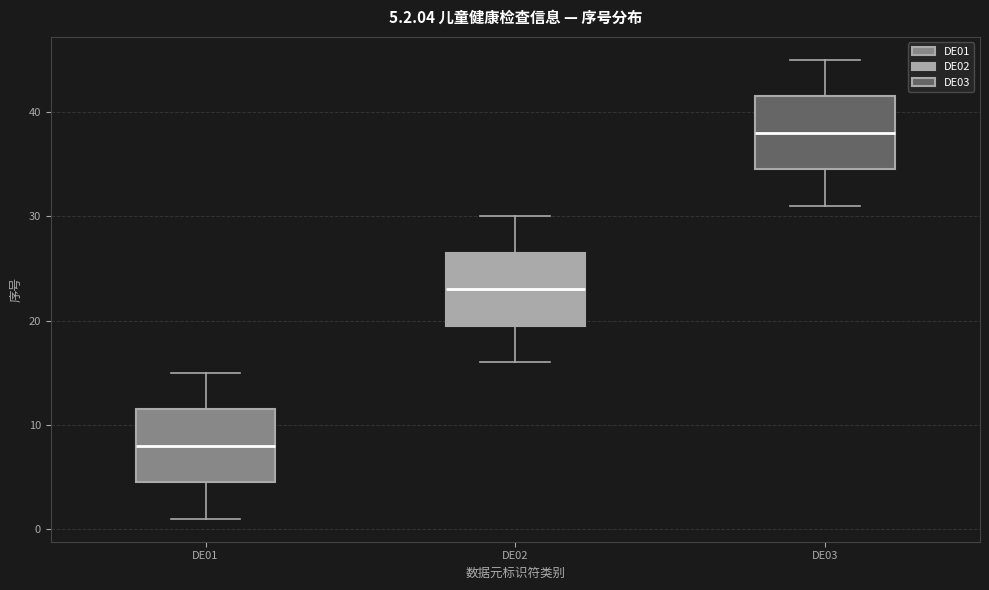

Which box's median line is the lowest?

DE01